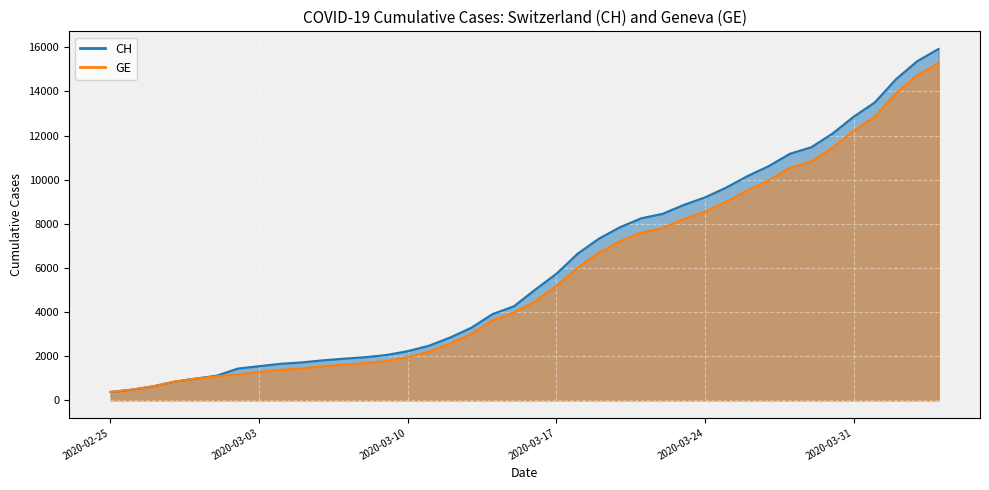

At which category does the chart reach its peak across all series?

2020-04-04